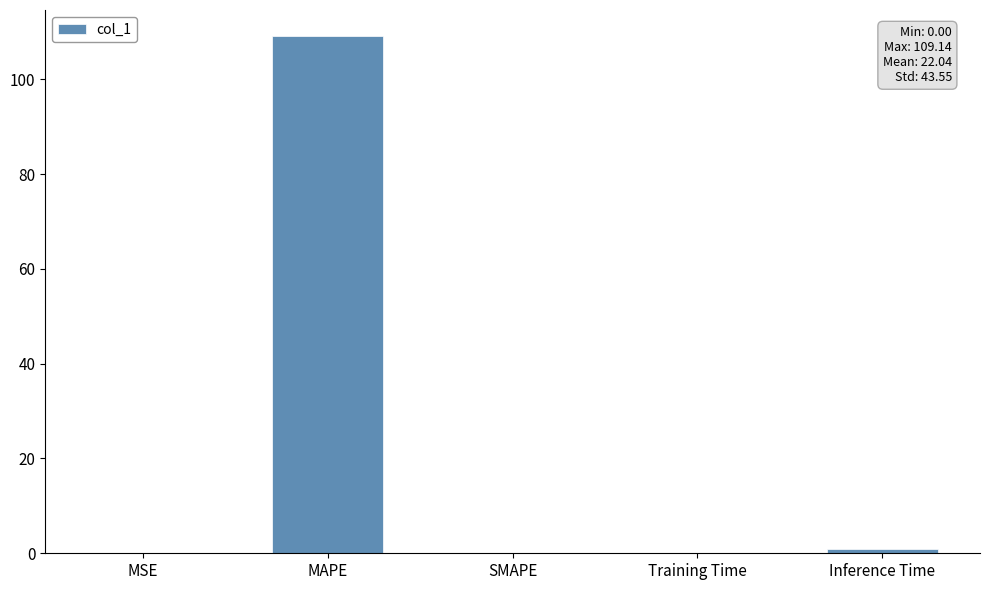

Between MAPE and SMAPE, which is larger?

MAPE